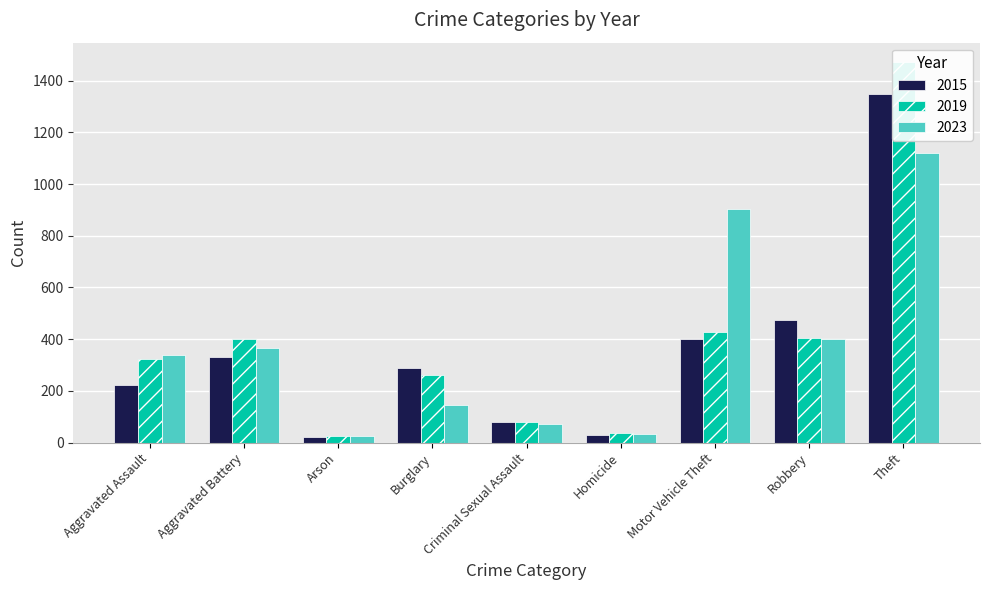

The value of 2019 at Criminal Sexual Assault is 133. True or false?

False